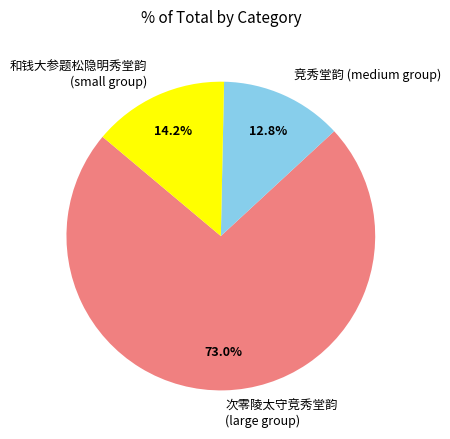

What portion of the pie excludes 次零陵太守竞秀堂韵 (large group)?

27.0%